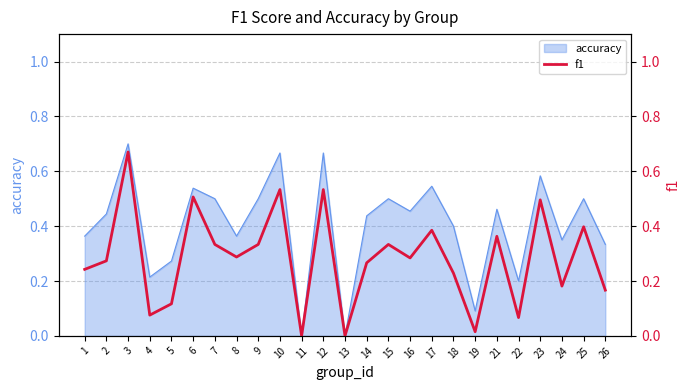

The accuracy series shows 0.8 at 9. True or false?

False